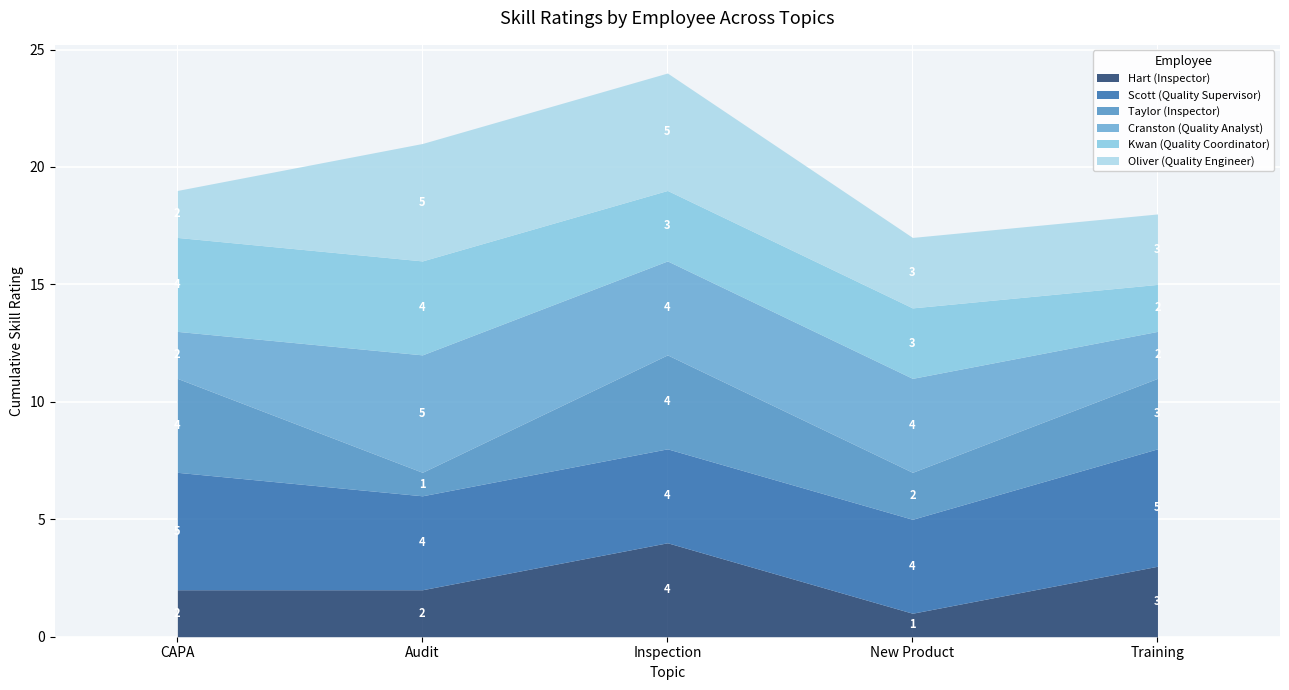

List the series in order of their peak value, highest first.

Scott (Quality Supervisor), Cranston (Quality Analyst), Oliver (Quality Engineer), Hart (Inspector), Taylor (Inspector), Kwan (Quality Coordinator)